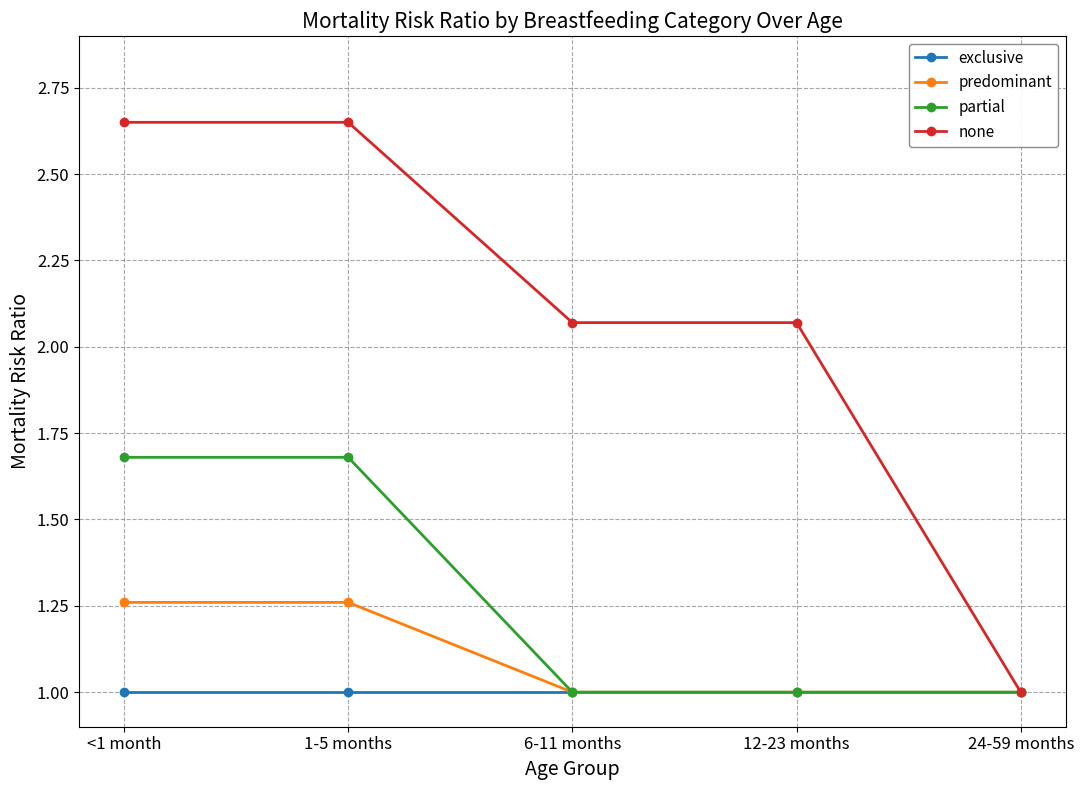

Is it true that predominant equals 1.4 at 24-59 months?

False